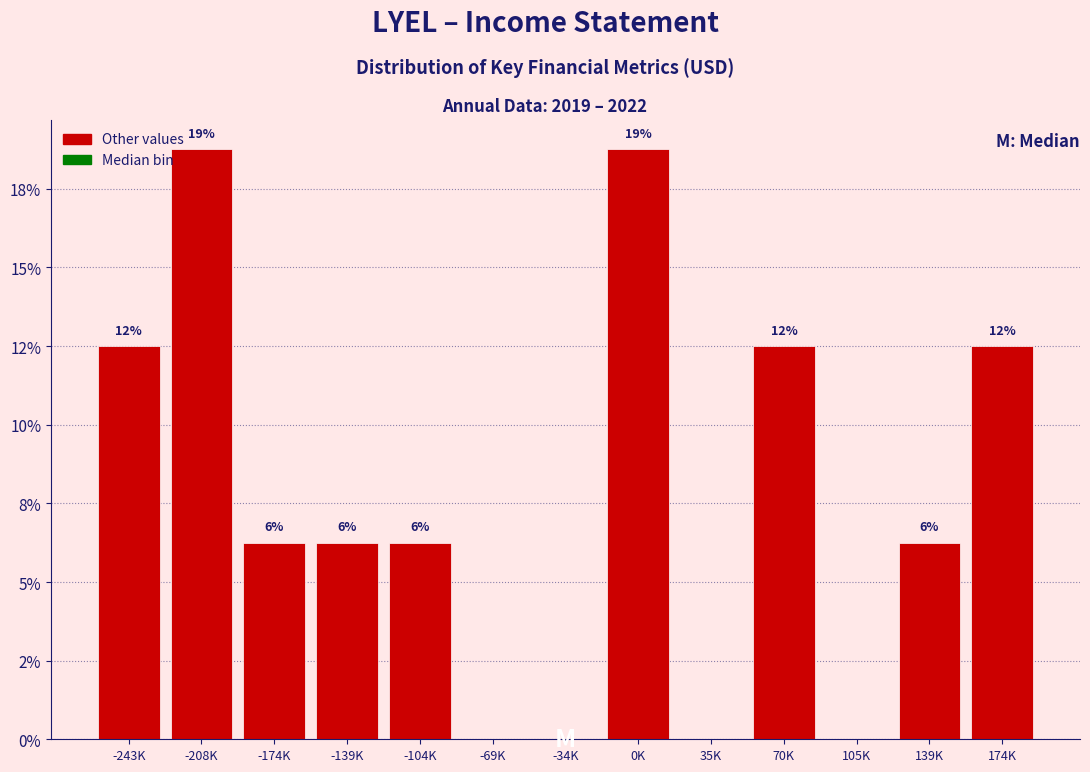

Are the bars horizontal?

No